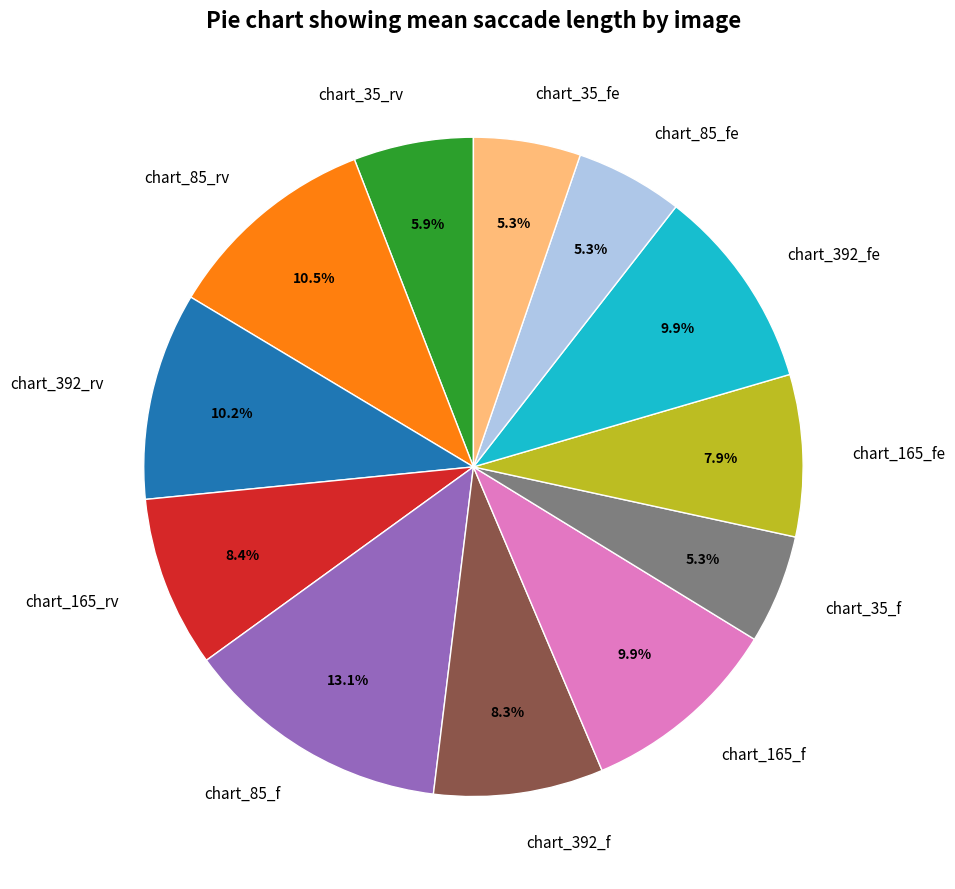

Which slice is the largest?

chart_85_f